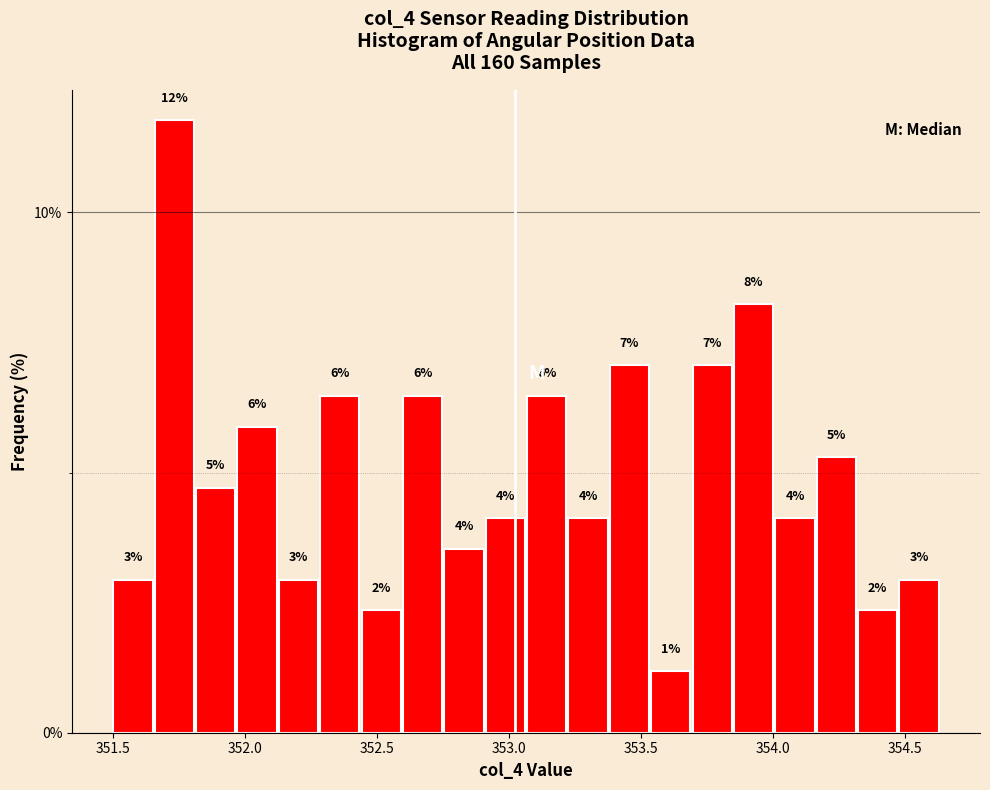

Around what value on the x-axis is the tallest bar? Give the approximate position of its centre, as read against the axis.

351.75